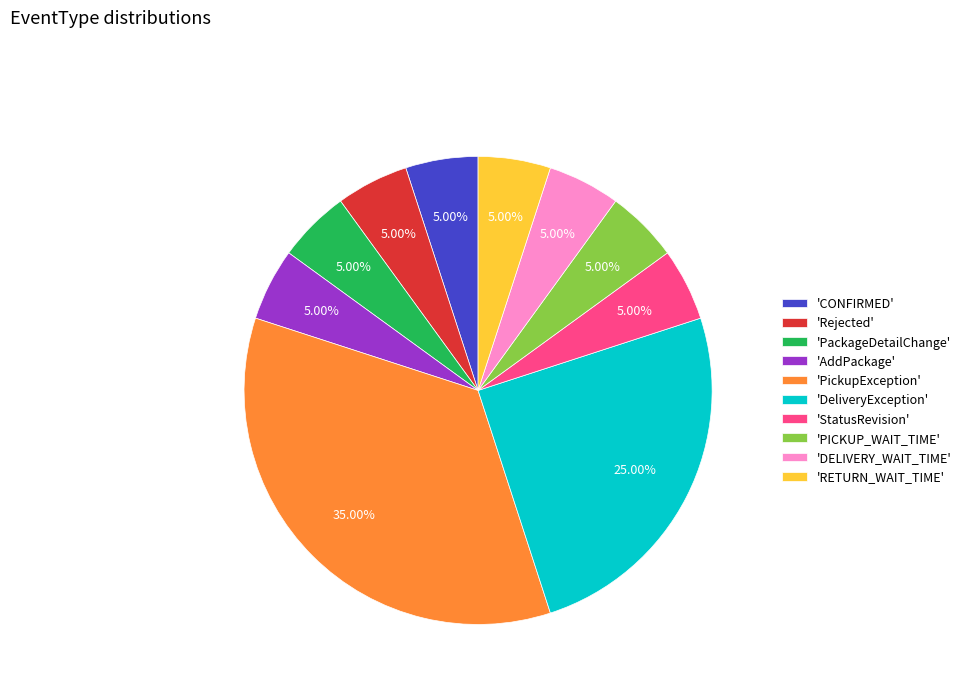

To the nearest percent, what is the average slice percentage?

10%